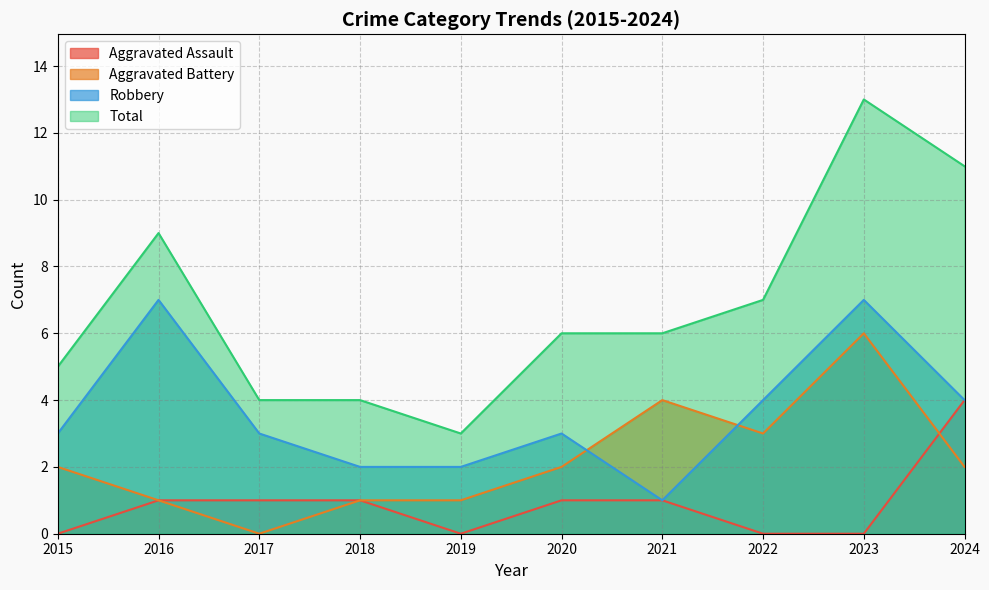

List the labels in order of Total value, smallest first.

2019, 2017, 2018, 2015, 2020, 2021, 2022, 2016, 2024, 2023